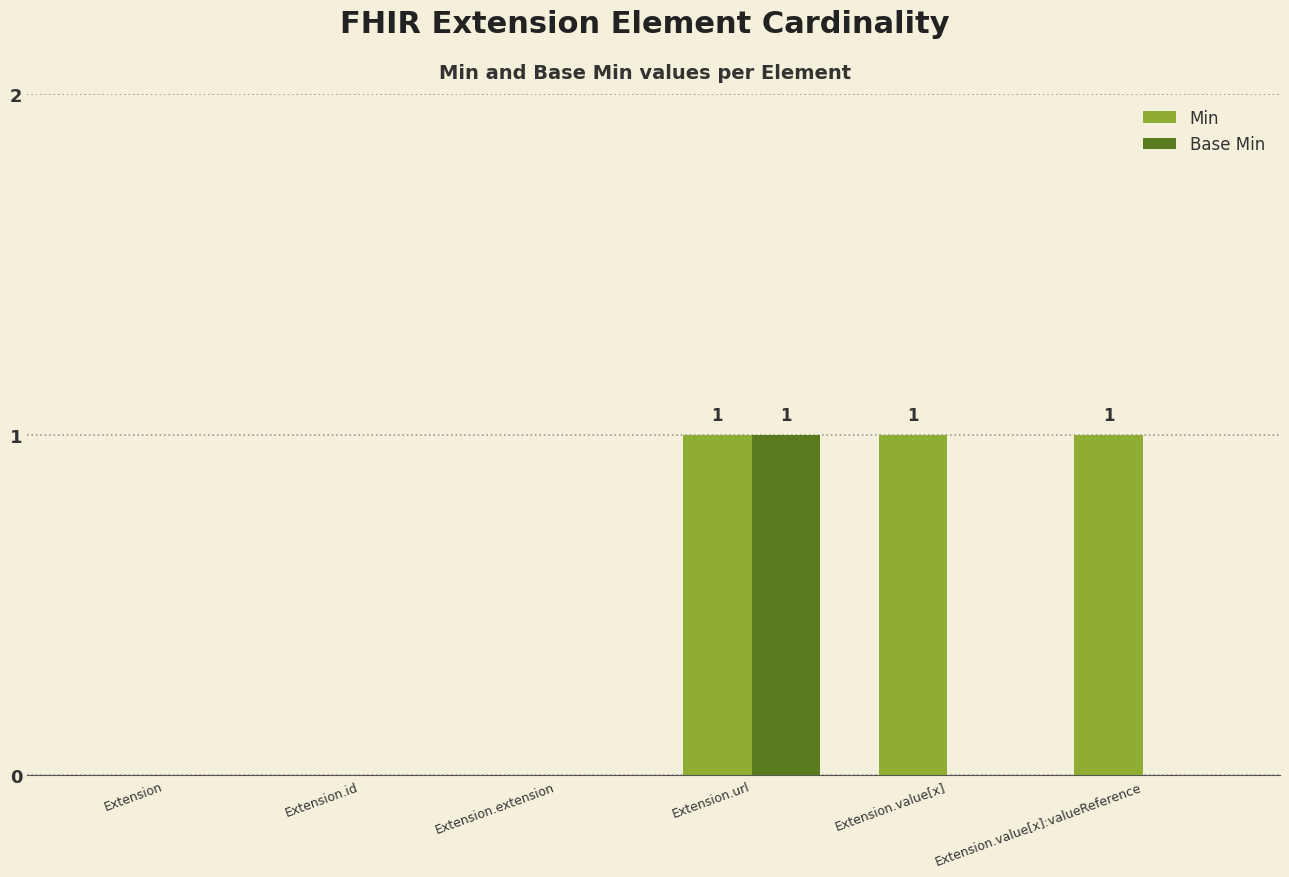

The value of Base Min at Extension.id is -1. True or false?

False